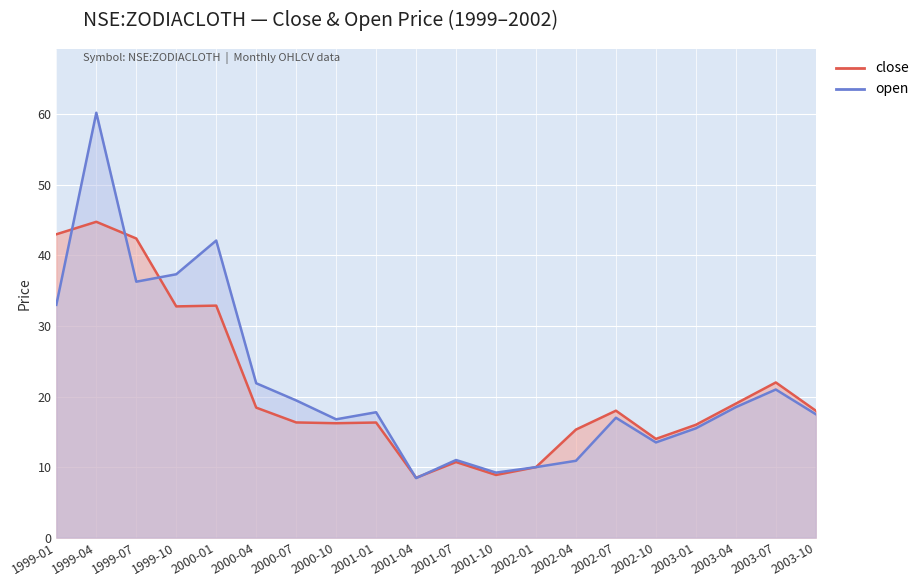

Rank the series by their maximum value, from highest to lowest.

open, close